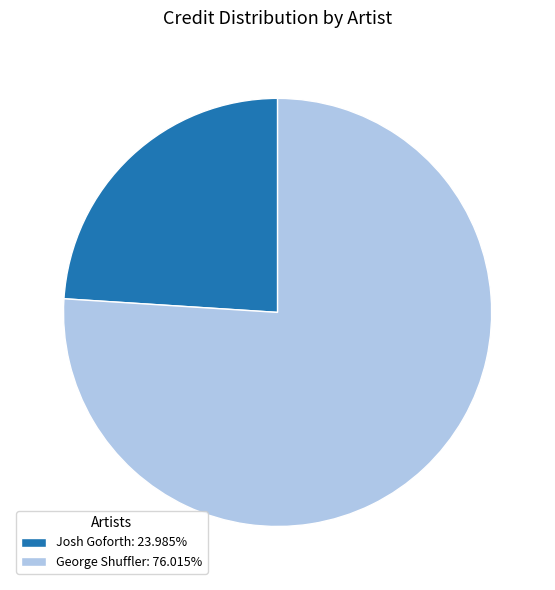

Does any single category account for the majority?

Yes